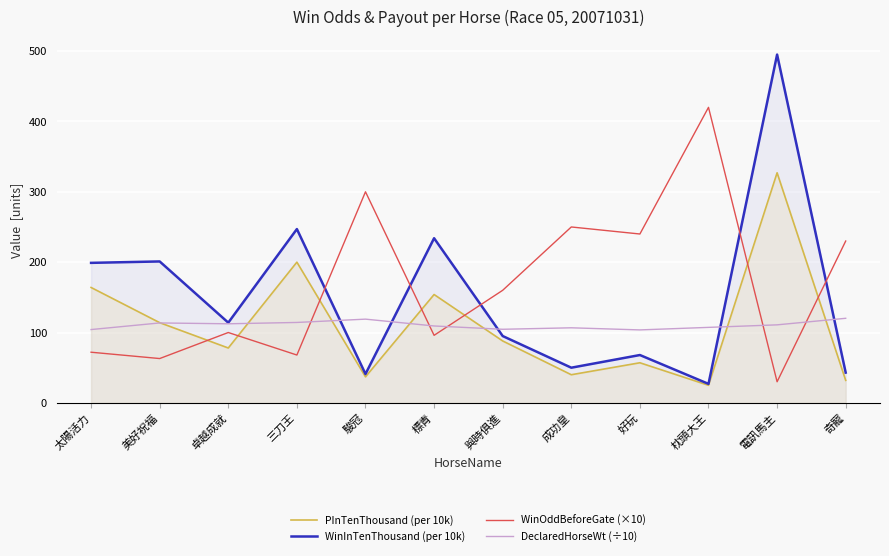

How many values in the WinInTenThousand (per 10k) series are below 114?

6